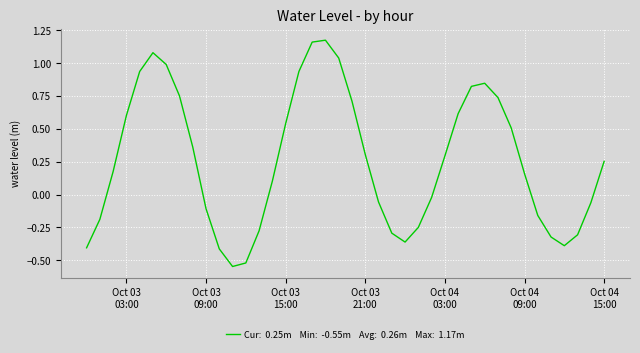

What is the difference between the maximum and minimum values?

1.7